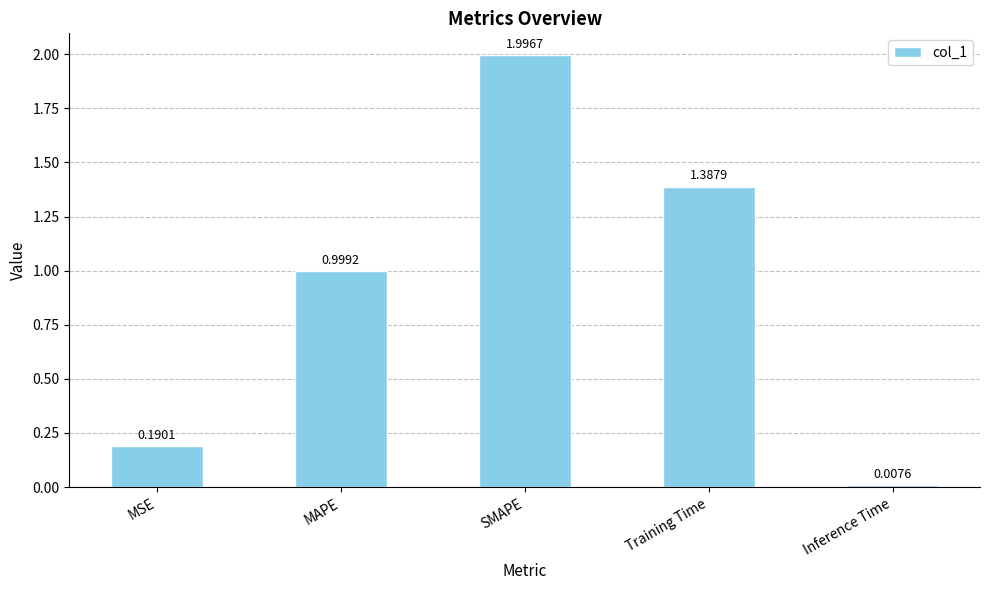

Where is the data nearest to the value 1?

MAPE